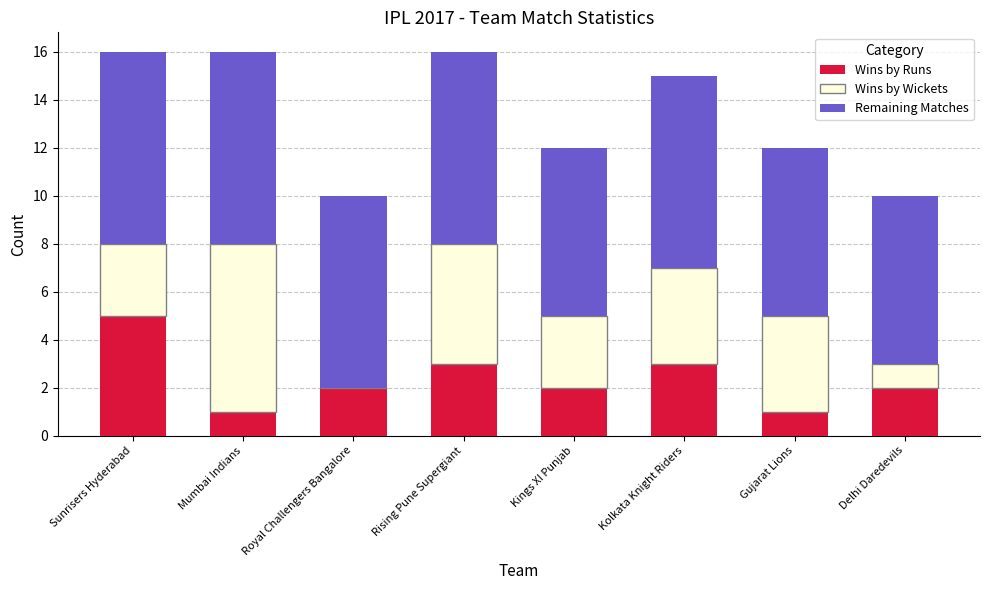

What is the total value across all series at Gujarat Lions?

12